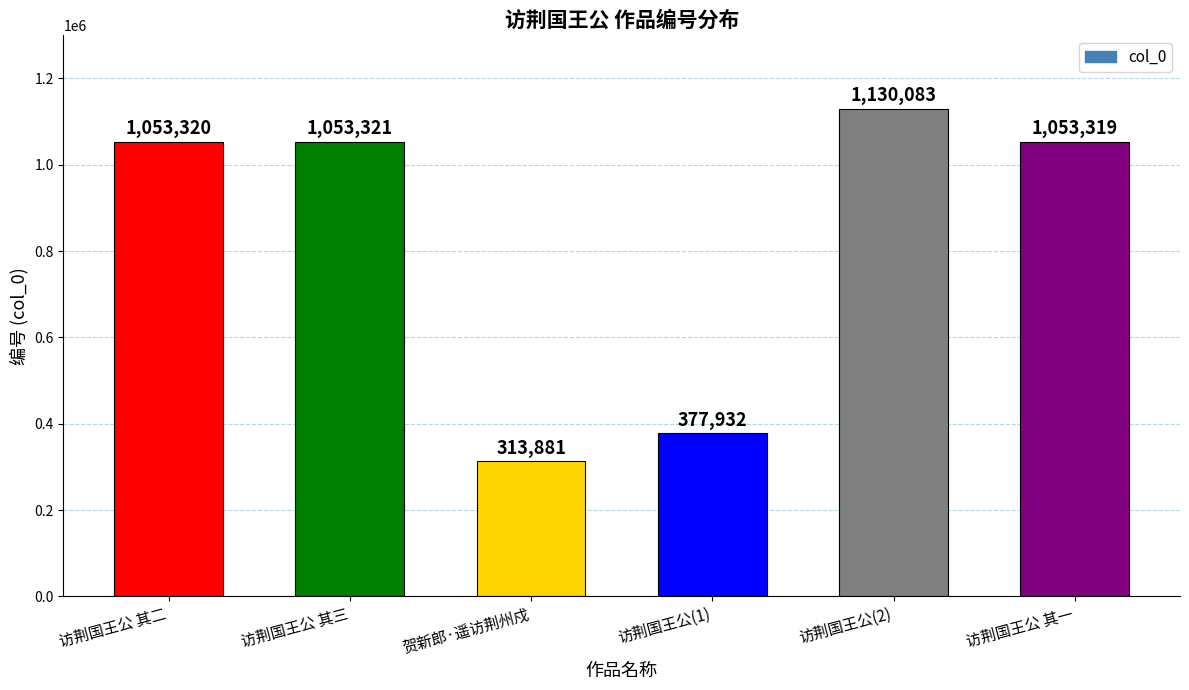

The value at 贺新郎·遥访荆州戍 is 313881. True or false?

True